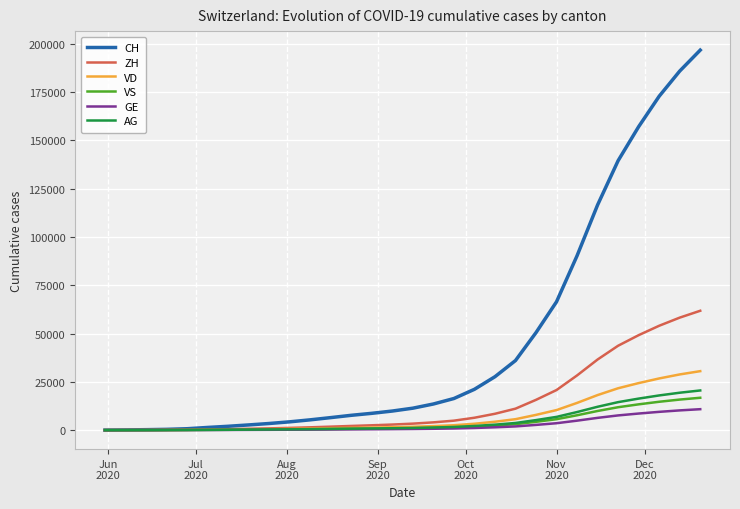

What is the greatest value displayed?

196705